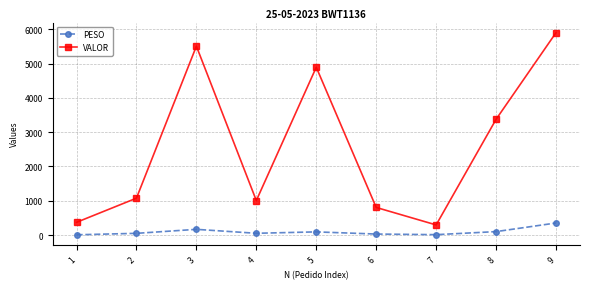

In VALOR, how many points are lower than both neighbors (excluding endpoints)?

2